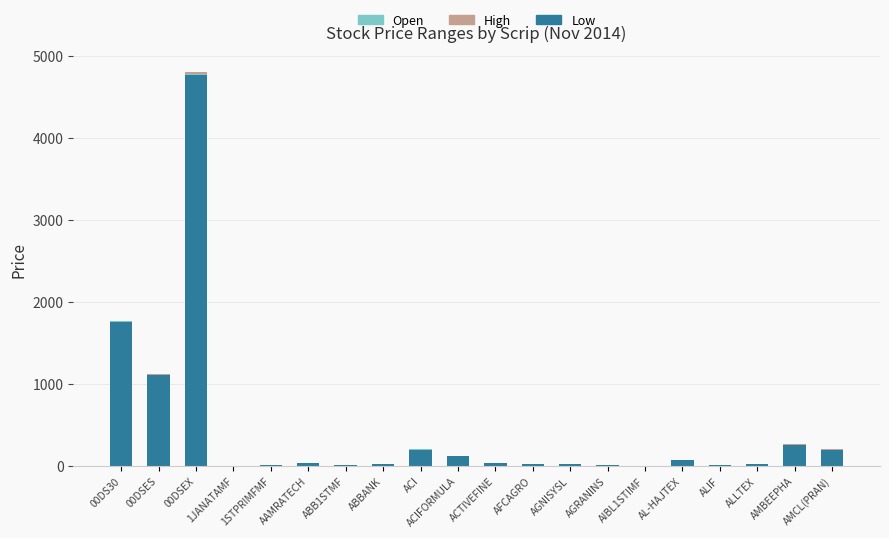

At which category is the sum across all series the highest?

00DSEX